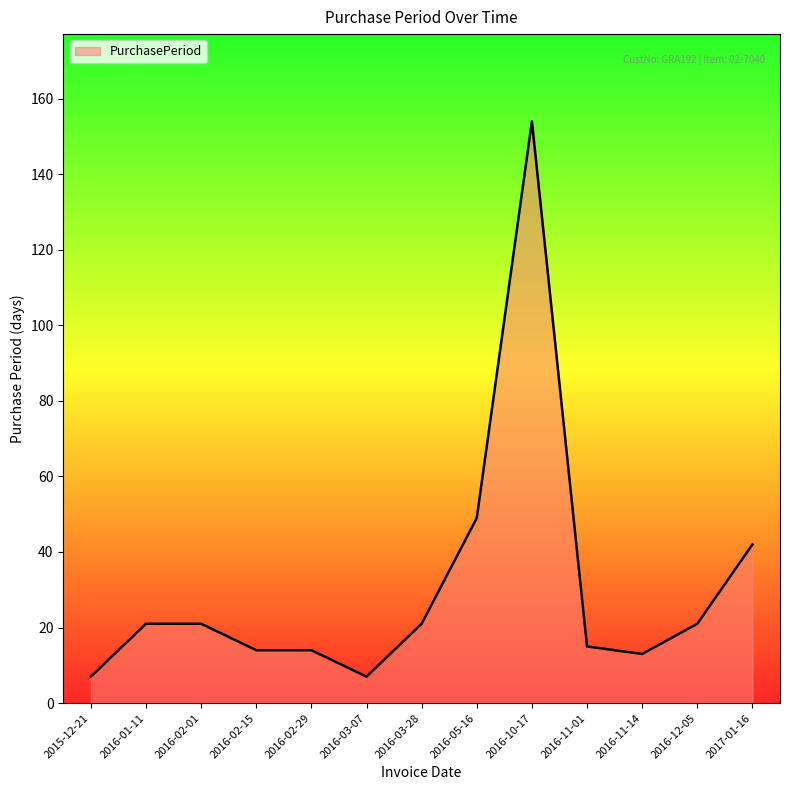

What is the change in value from 2016-02-01 to 2016-10-17?

+133